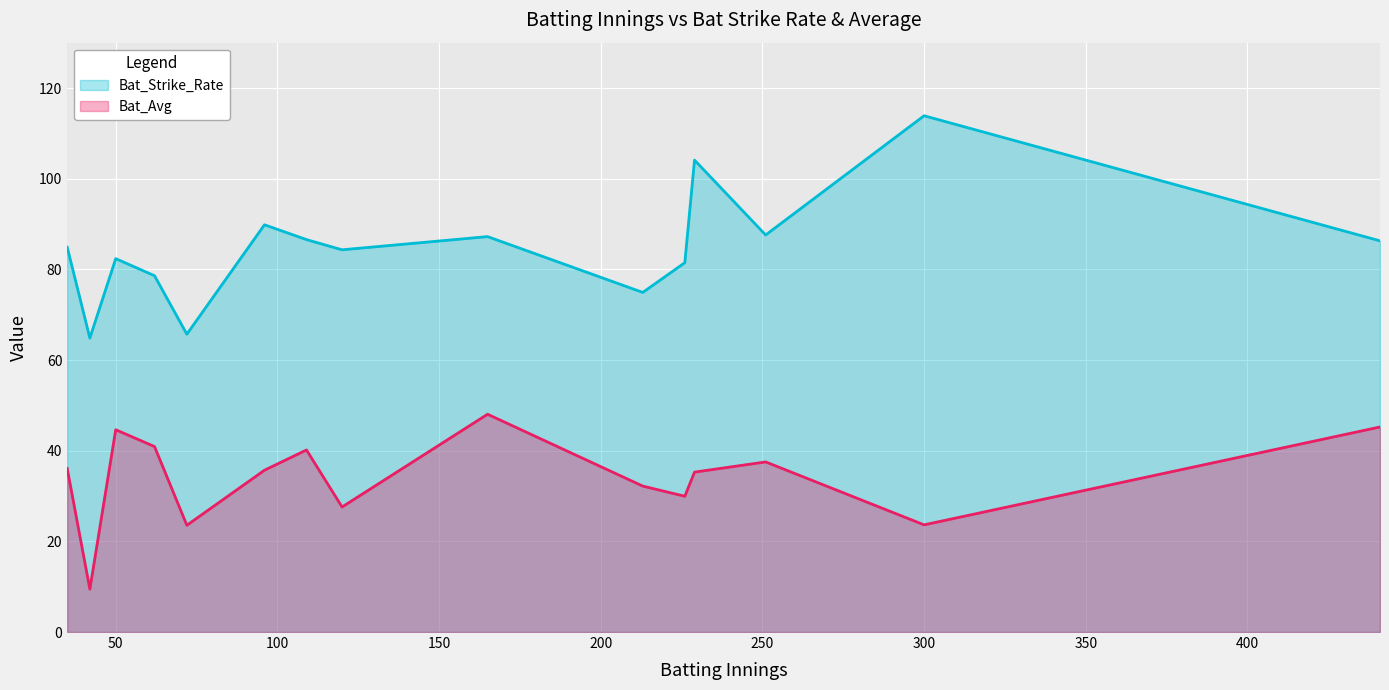

What is the minimum value shown in the chart?

9.5